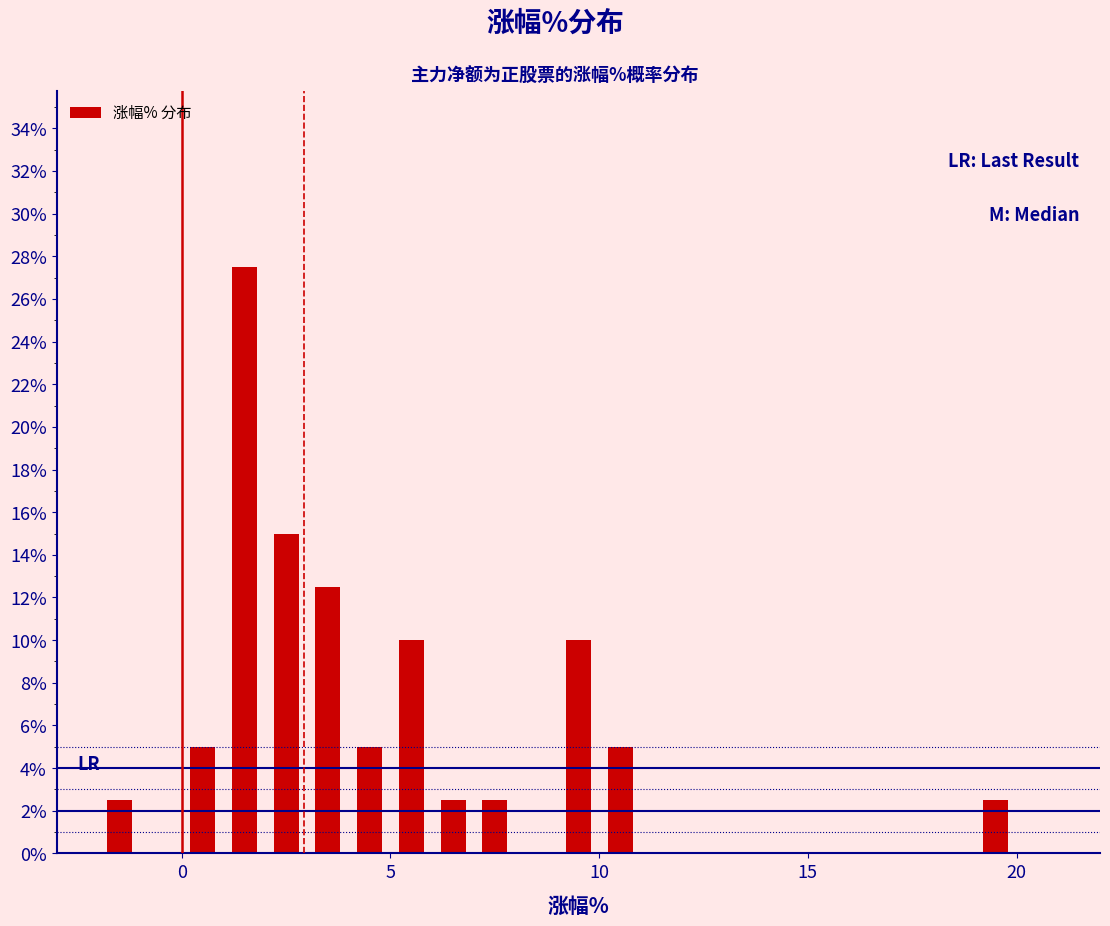

Read against the x-axis, roughly where is the centre of the tallest bar?

1.5